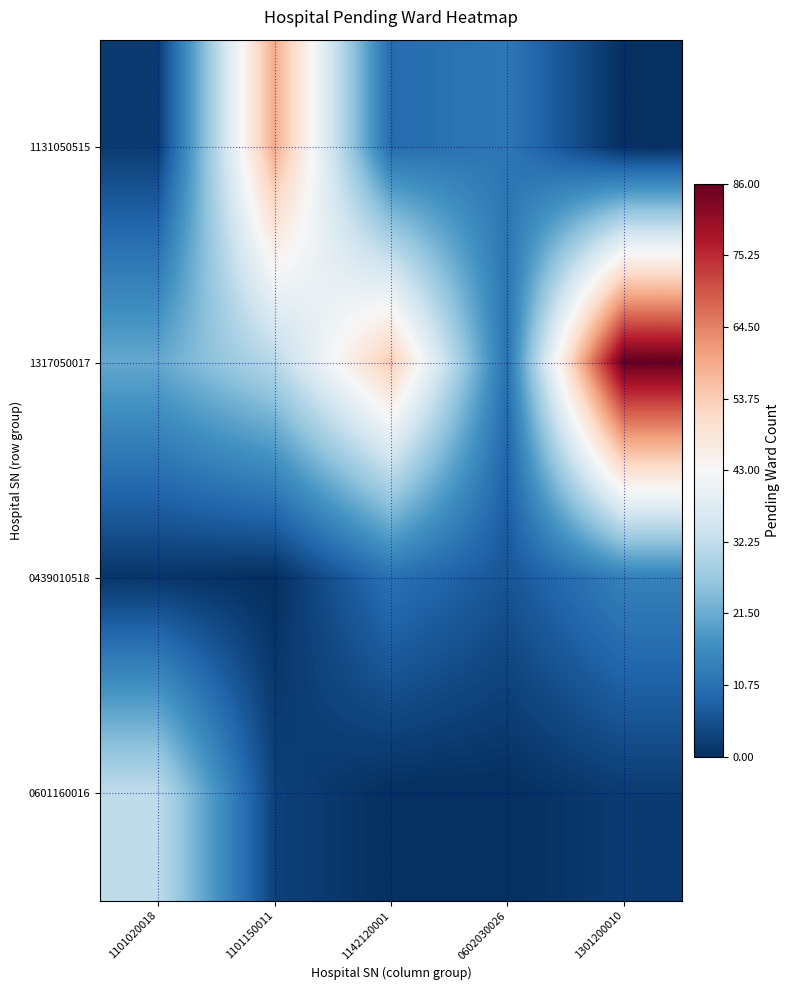

What is the greatest value displayed?

86